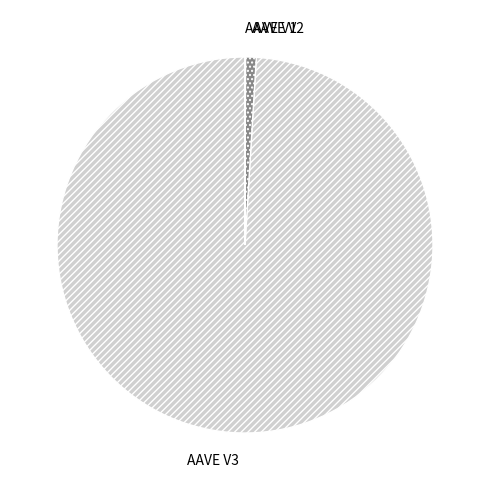

Is it true that AAVE V3 is 91% of the pie?

False